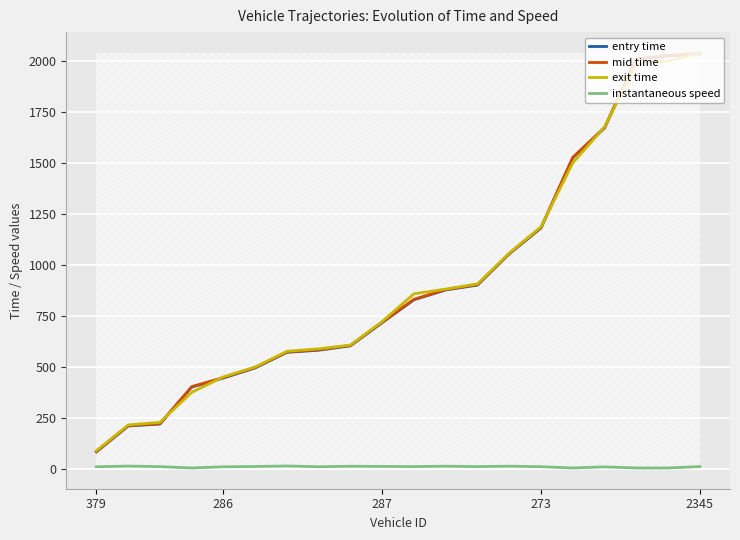

What is the average value of the exit time series?

922.1